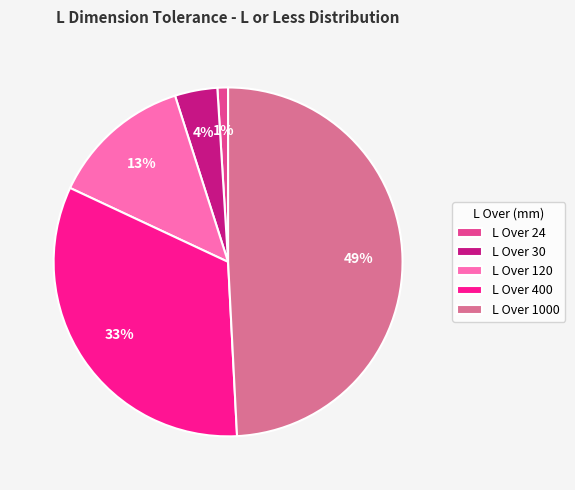

Which slice is the largest?

L Over 1000